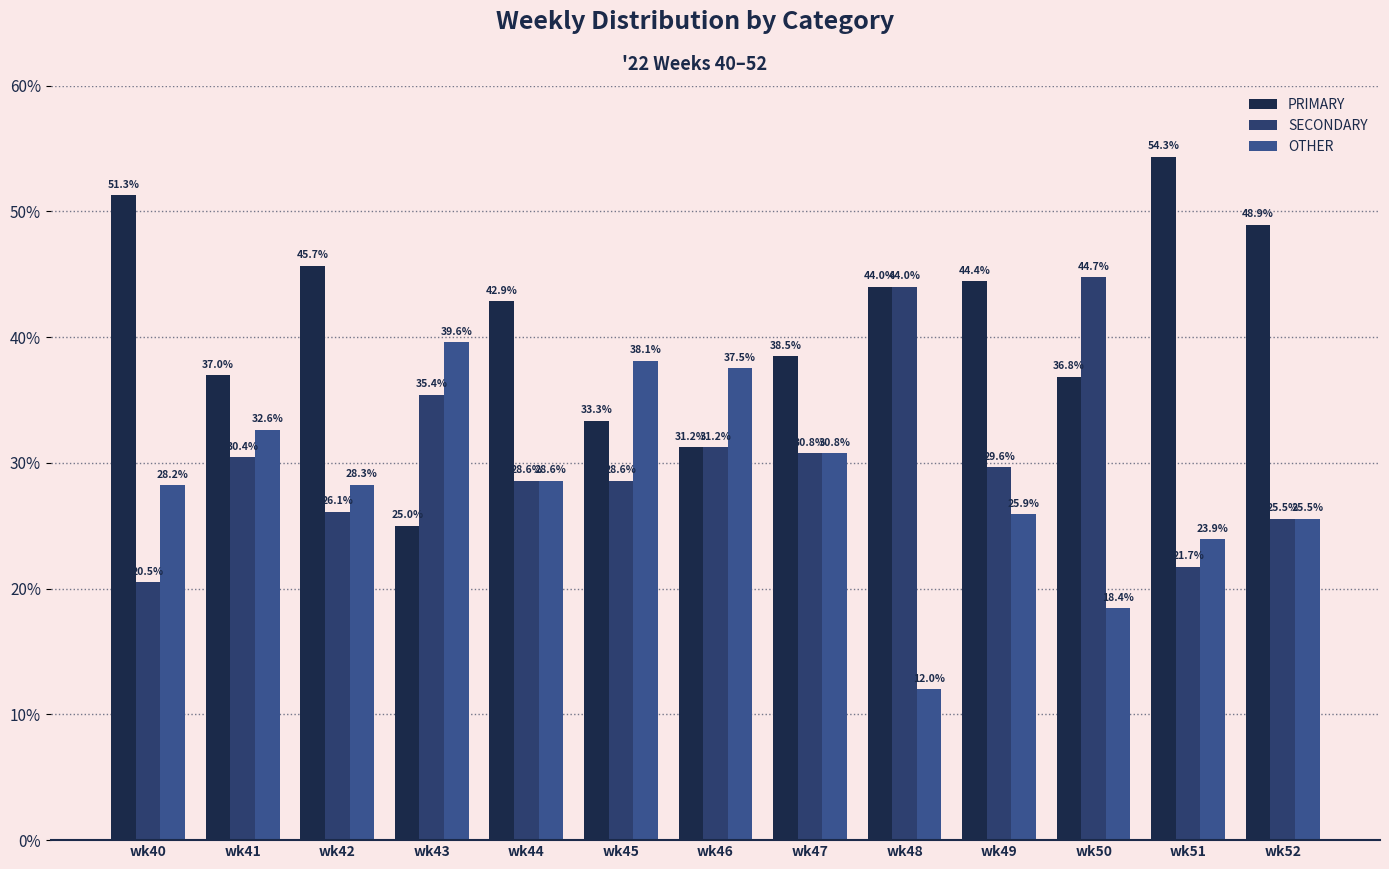

Which label corresponds to the smallest value in the chart?

wk48